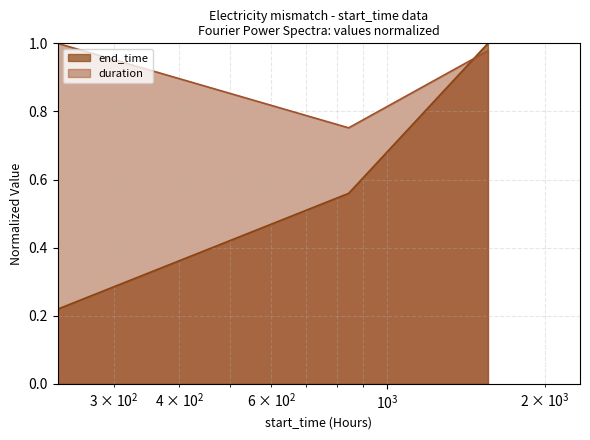

The end_time series shows 0.1 at 234. True or false?

False